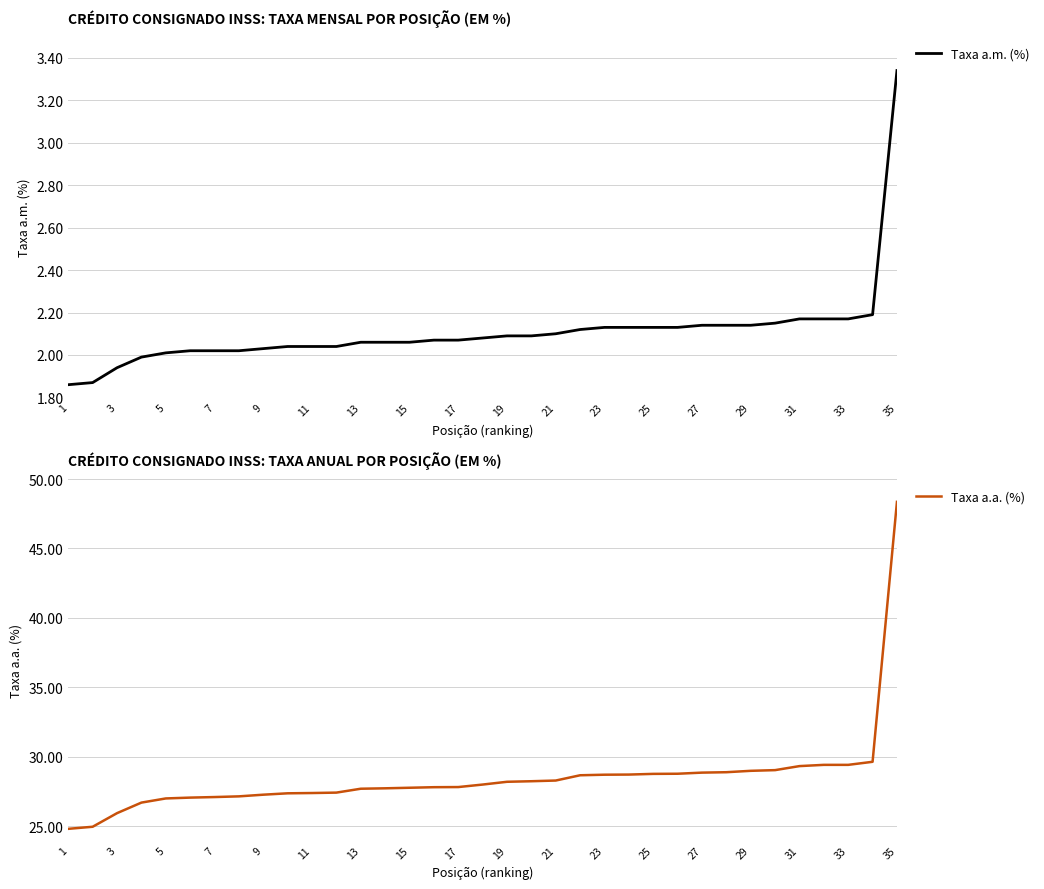

What is the highest value of the Taxa a.a. (%) series?

48.4